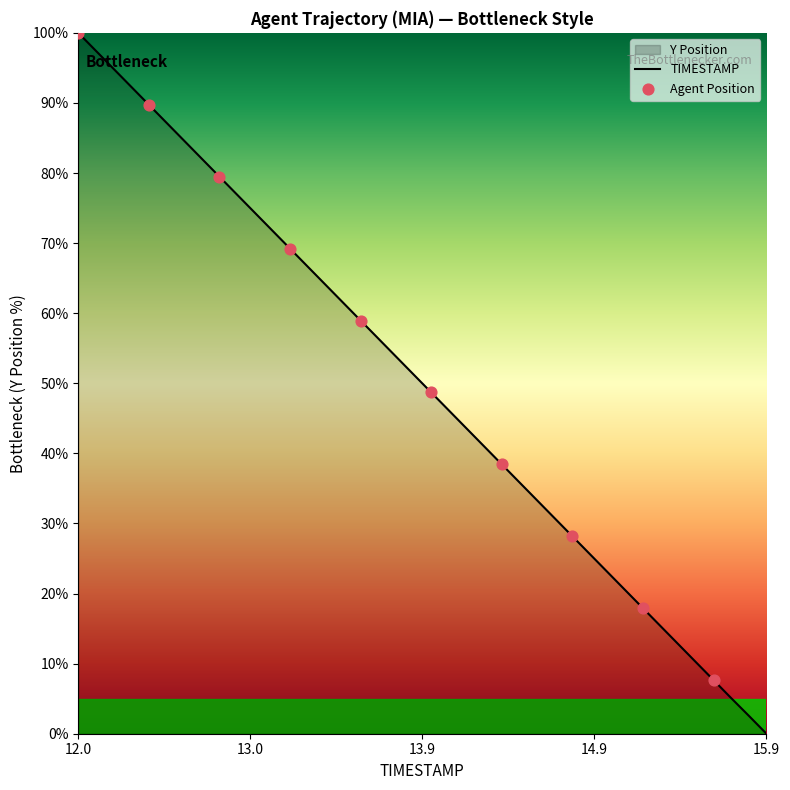

What is the change in value from 12.6 to 15.0?

-61.6